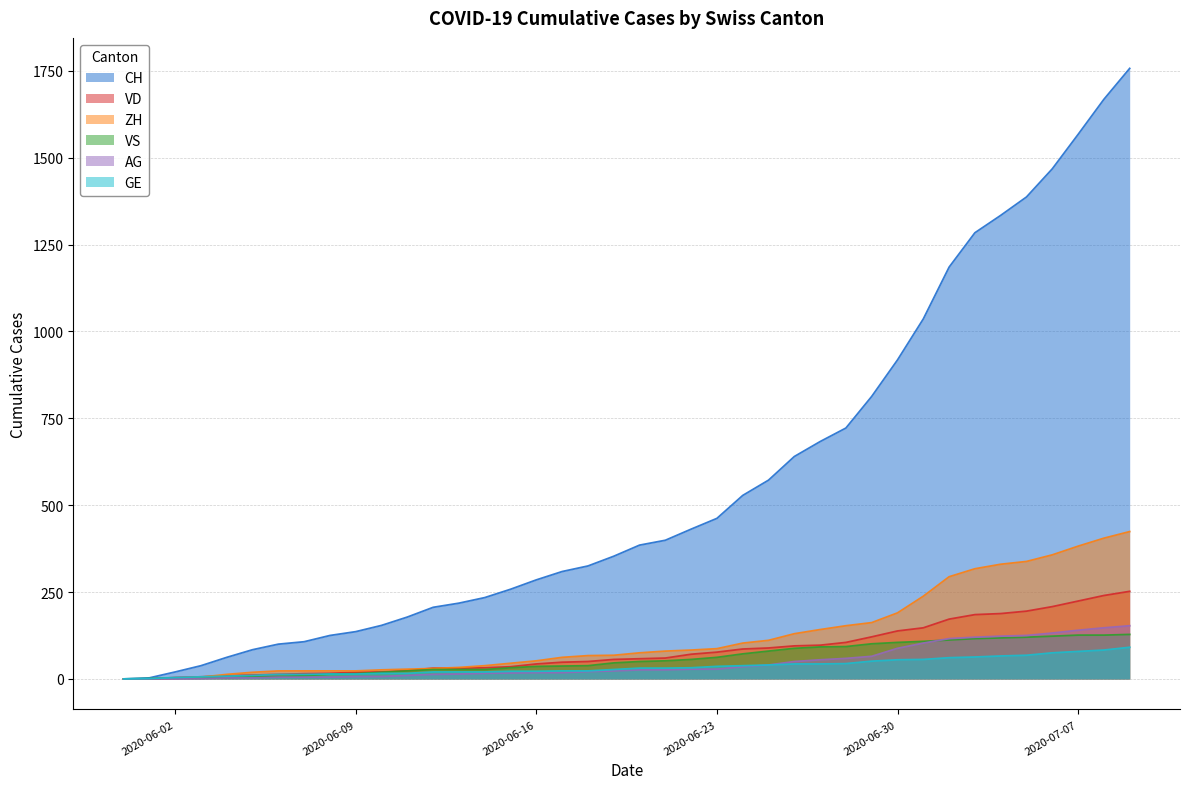

What is the greatest value displayed?

1757